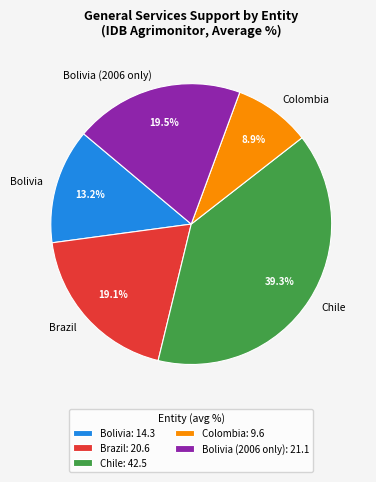

Combined, do Brazil and Bolivia (2006 only) account for over 50%?

No